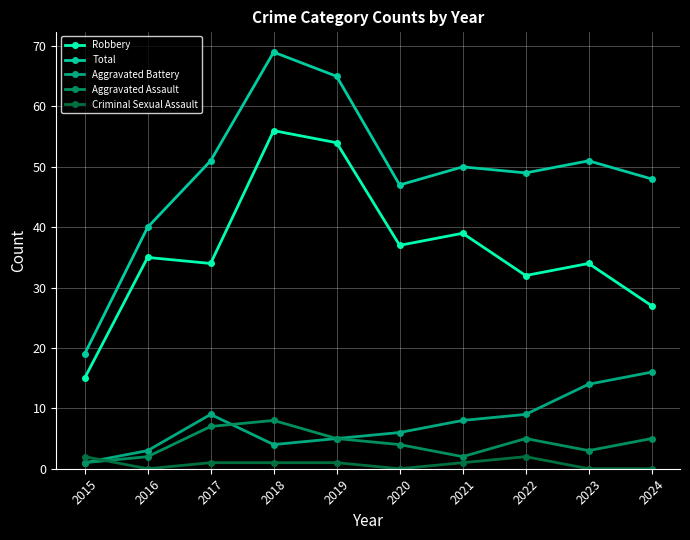

At which label does Total reach its peak?

2018